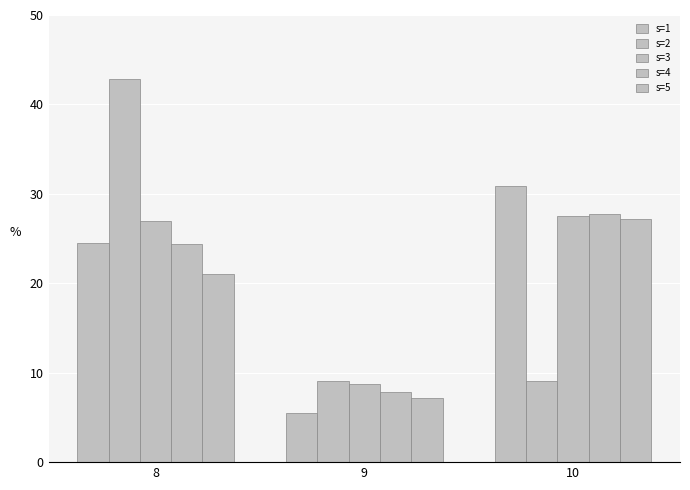

At which category does the chart reach its peak across all series?

8